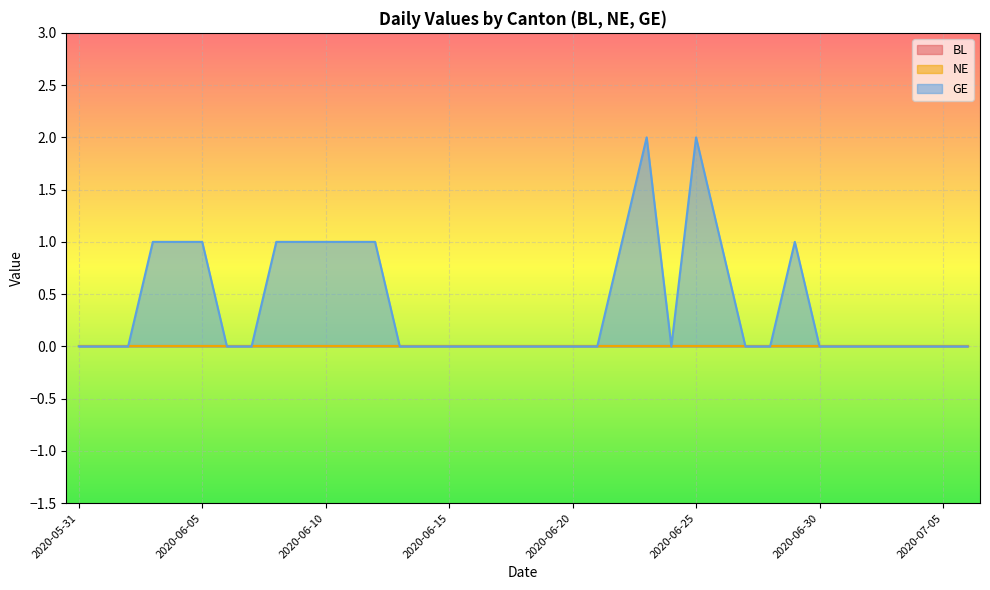

Reading left to right, list all the values displayed in this chart.

BL: 0	0	0	0	0	0	0	0	0	0	0	0	0	0	0	0	0	0	0	0	0	0	0	0	0	0	0	0	0	0	0	0	0	0	0	0	0
NE: 0	0	0	0	0	0	0	0	0	0	0	0	0	0	0	0	0	0	0	0	0	0	0	0	0	0	0	0	0	0	0	0	0	0	0	0	0
GE: 0	0	0	1	1	1	0	0	1	1	1	1	1	0	0	0	0	0	0	0	0	0	1	2	0	2	1	0	0	1	0	0	0	0	0	0	0